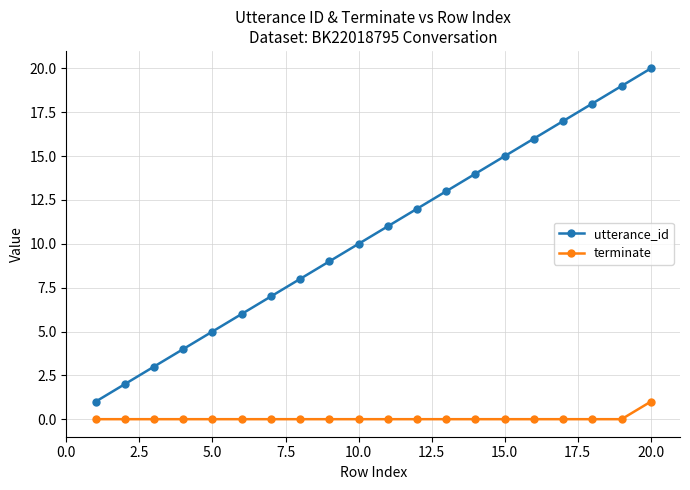

True or false: utterance_id has more than 1 interior local peaks.

False